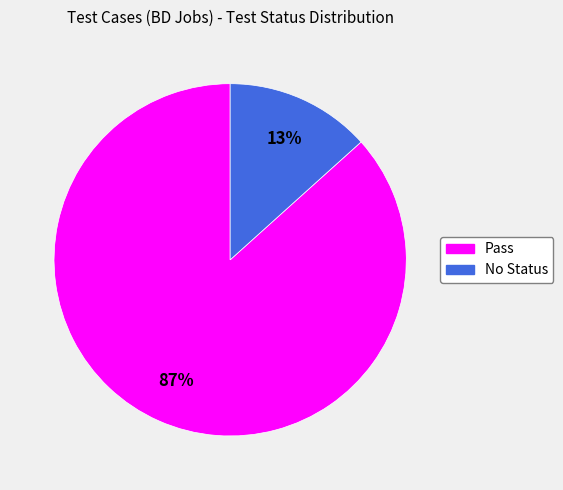

Between Pass and No Status, which is larger?

Pass